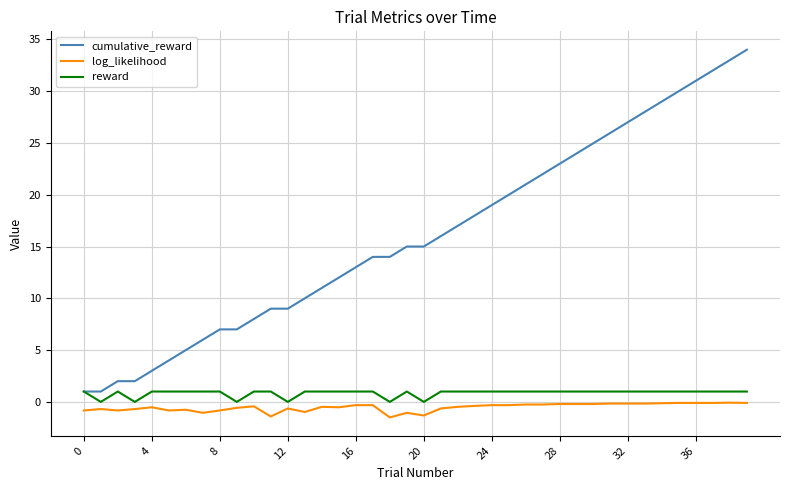

Which series has the widest spread of values?

cumulative_reward